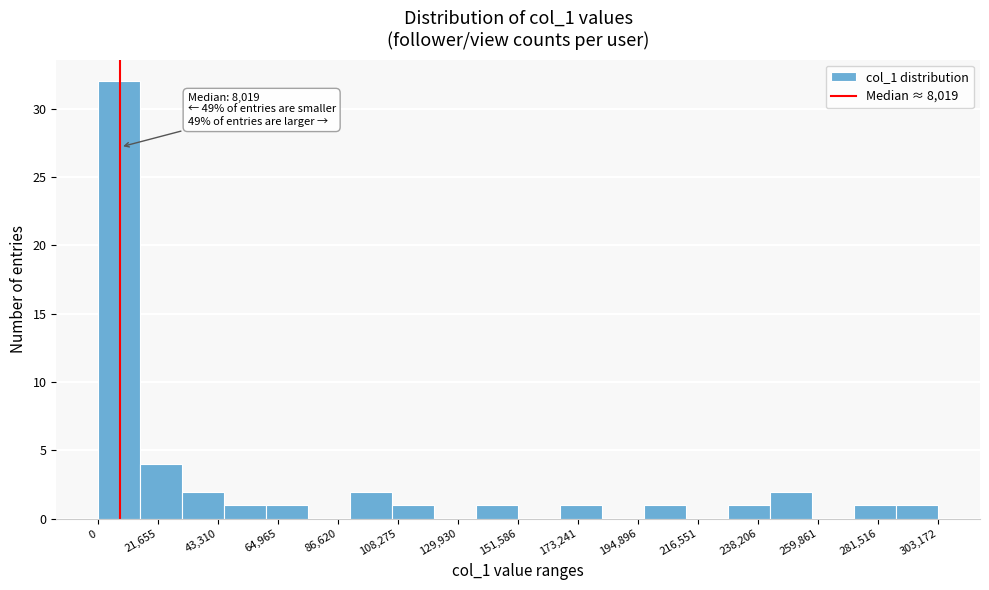

Around what value on the x-axis is the tallest bar? Give the approximate position of its centre, as read against the axis.

10000